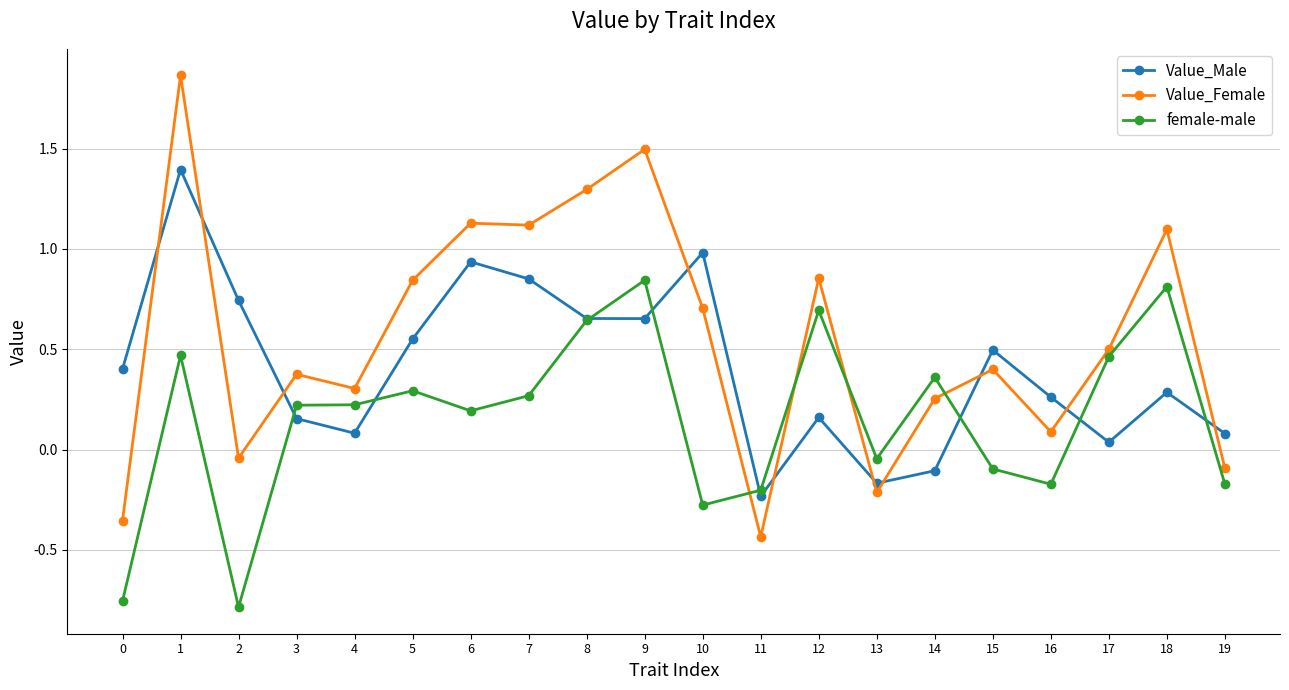

Where is the first local minimum for Value_Male?

4